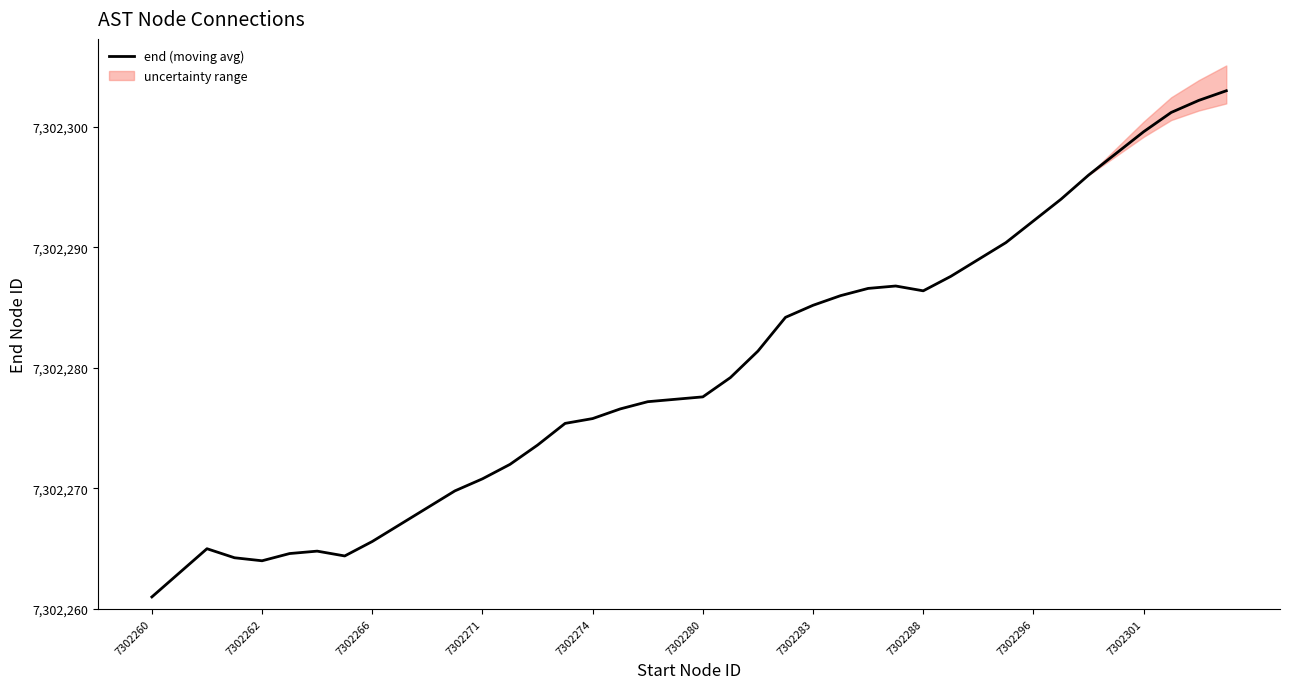

What is the minimum value for end (moving avg)?

7302261.0